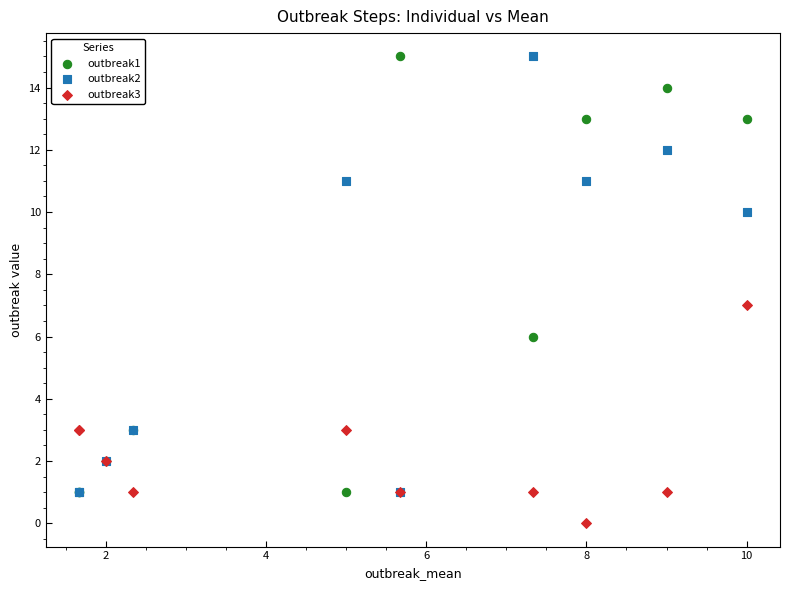

What are all the series names shown in the legend?

outbreak1, outbreak2, outbreak3